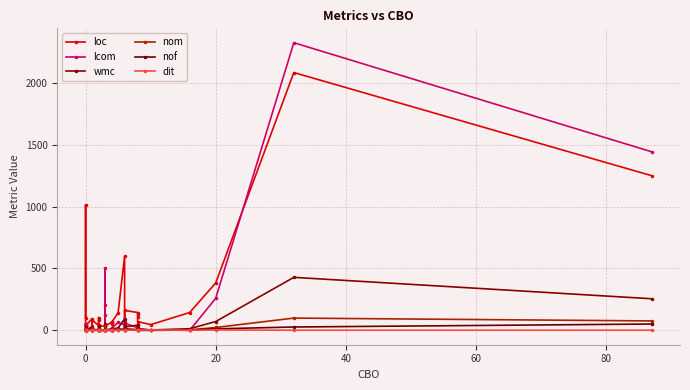

True or false: nom and nof cross at least once.

False